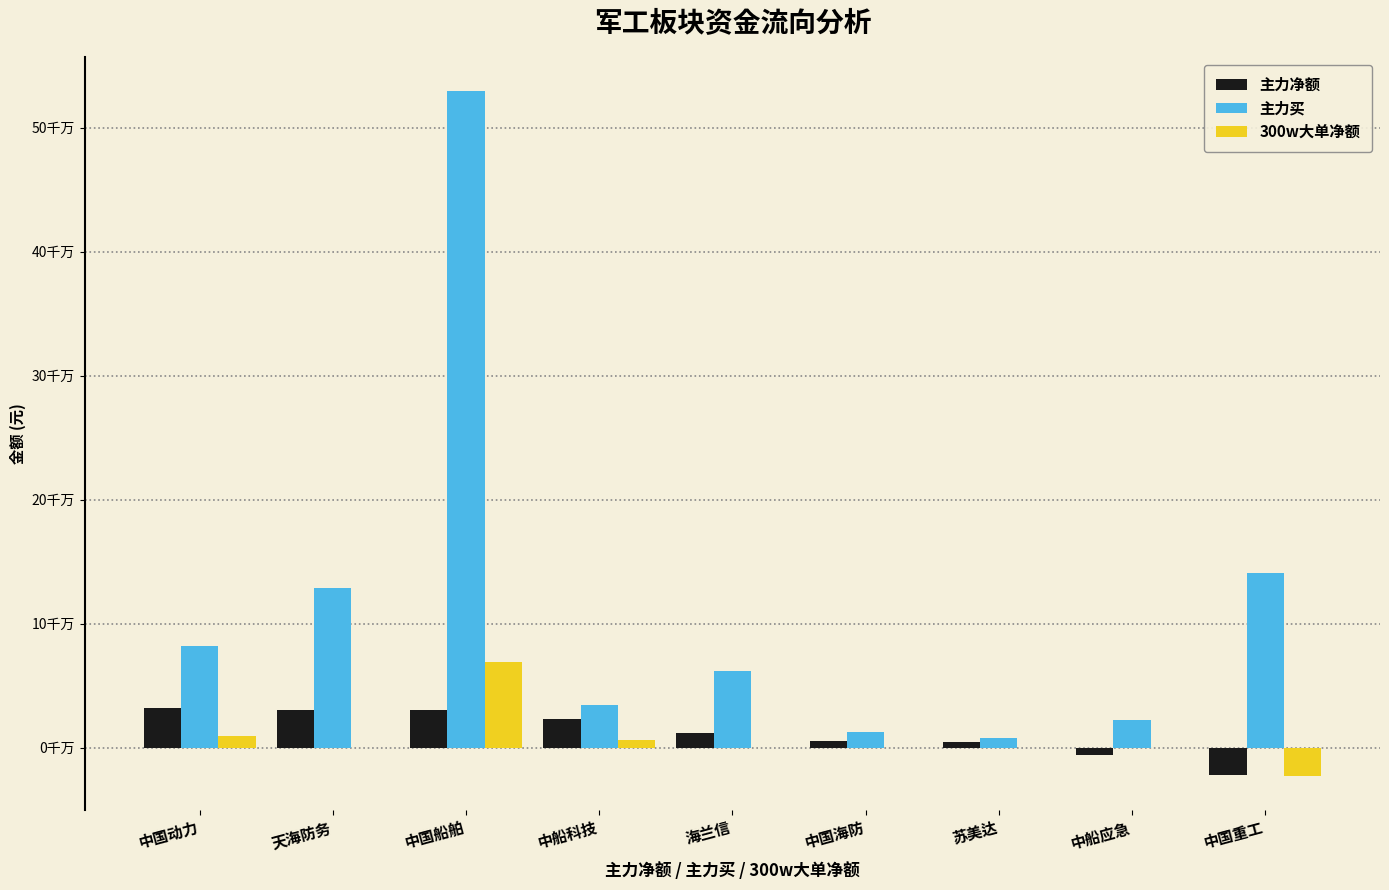

Reading left to right, list all the values displayed in this chart.

主力净额: 31706553	30660691	30530068	22890301	11545298	5351521	4715823	-5906893	-21885584
主力买: 82418906	128931980	529339855	34854796	61562584	12348001	8156233	22412610	140788737
300w大单净额: 9606128	0	69490274	6496487	0	0	0	0	-22527430